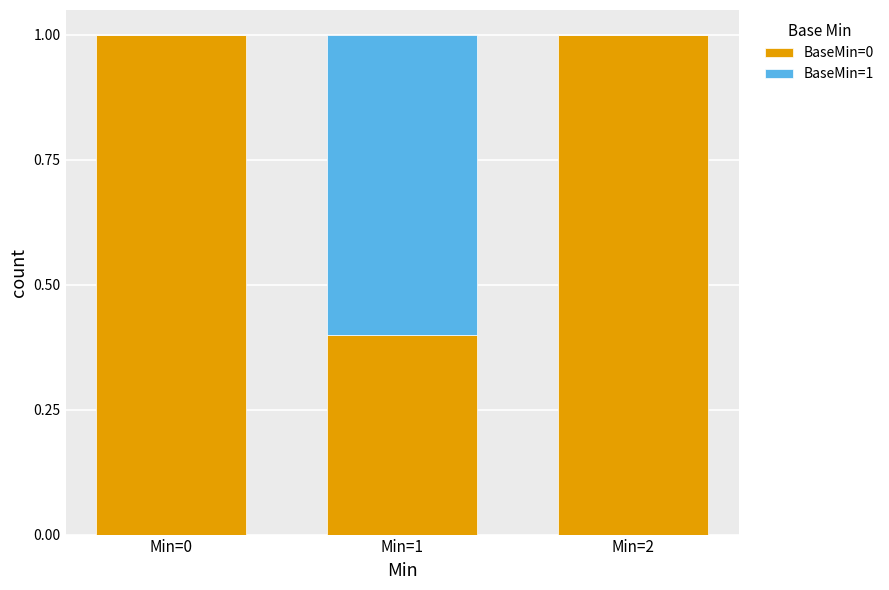

Reading left to right, list the values for the BaseMin=0 series.

Min=0=1.0	Min=1=0.4	Min=2=1.0